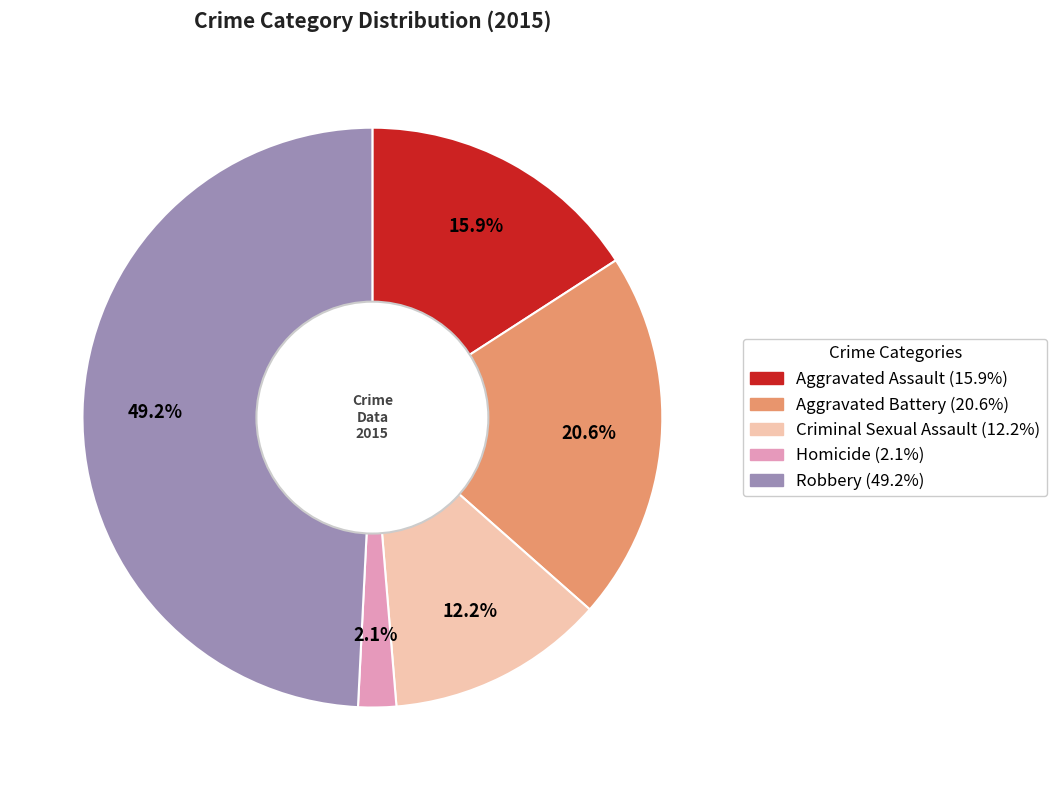

Approximately how many times larger is the value at Criminal Sexual Assault compared to Aggravated Assault?

0.8